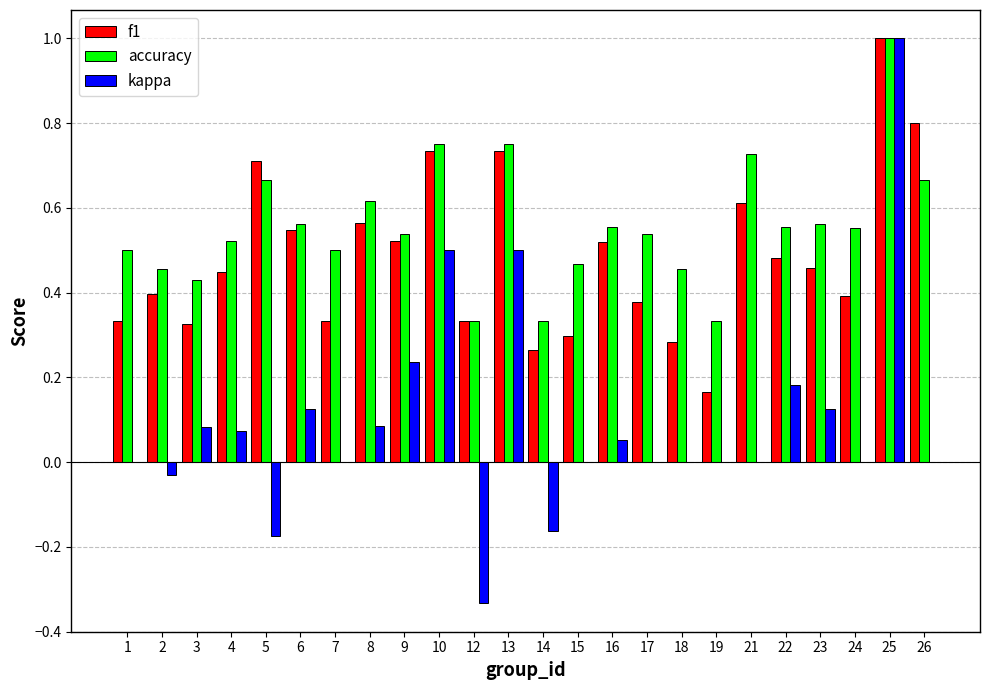

At which category does the chart reach its peak across all series?

25